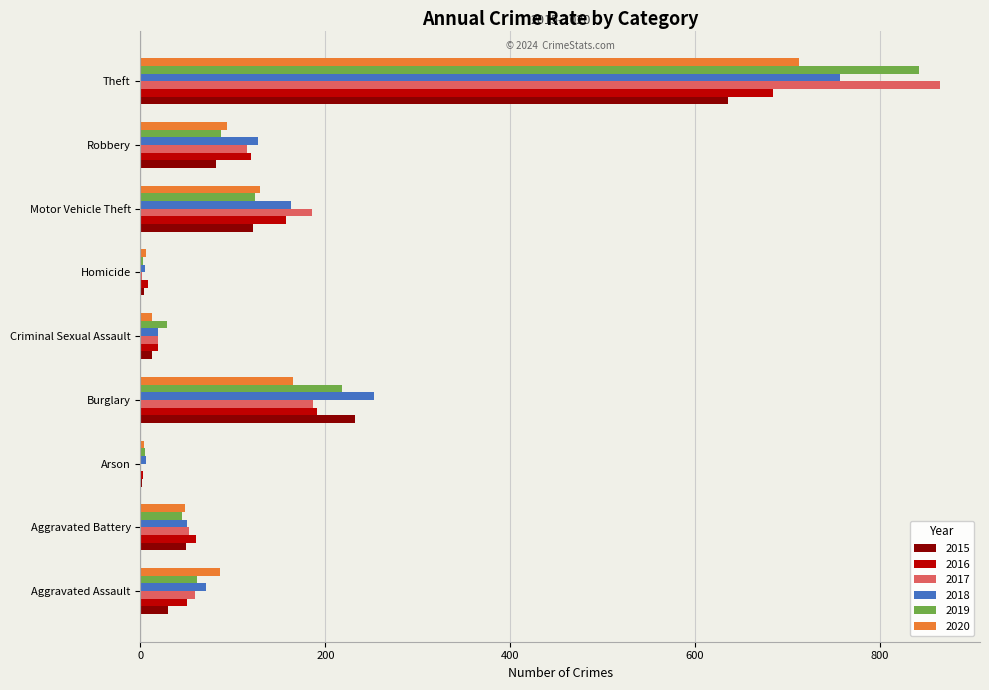

Between Arson and Motor Vehicle Theft, which series saw the biggest shift?

2017